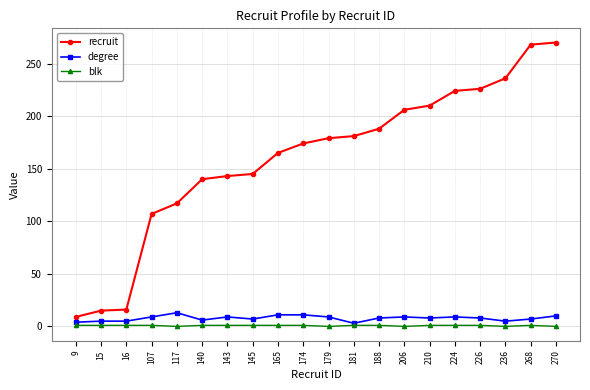

Which series changed the most between 140 and 270?

recruit